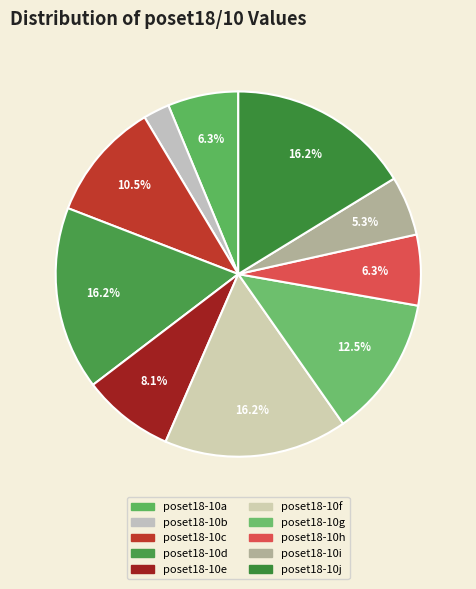

Which has a higher value, poset18-10b or poset18-10c?

poset18-10c